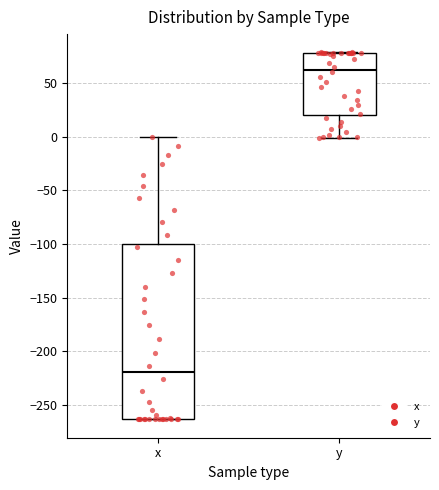

Comparing the boxes themselves (not the whiskers), which one is the tallest?

x